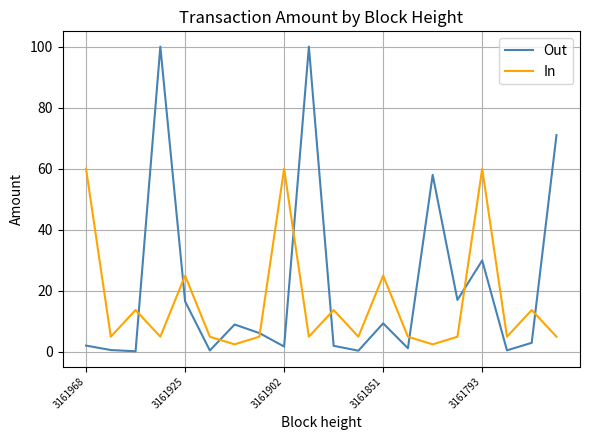

What is the greatest value displayed?

100.0